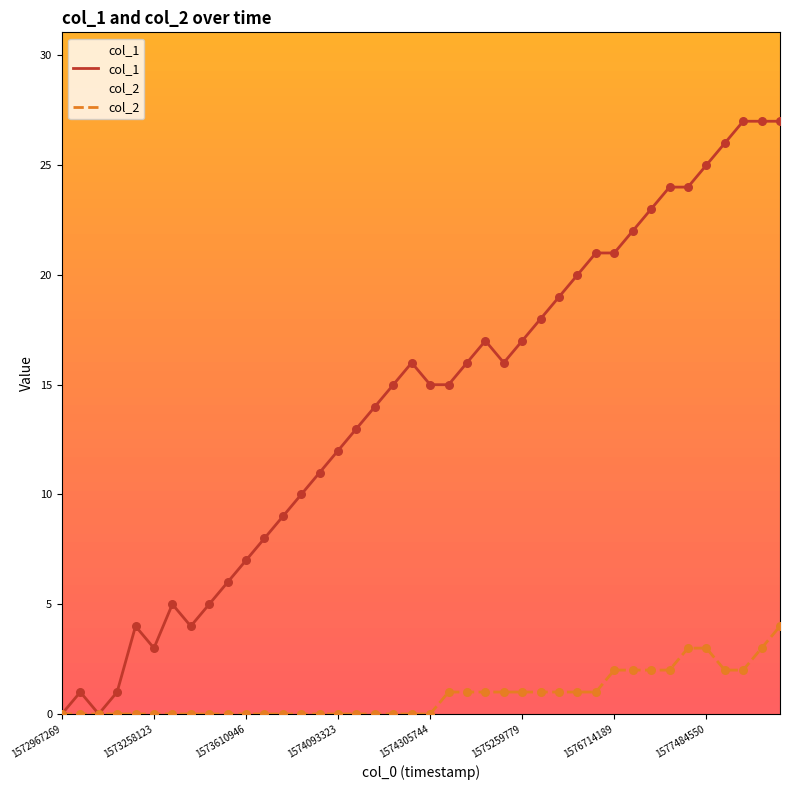

At how many categories does at least one series exceed 7?

29